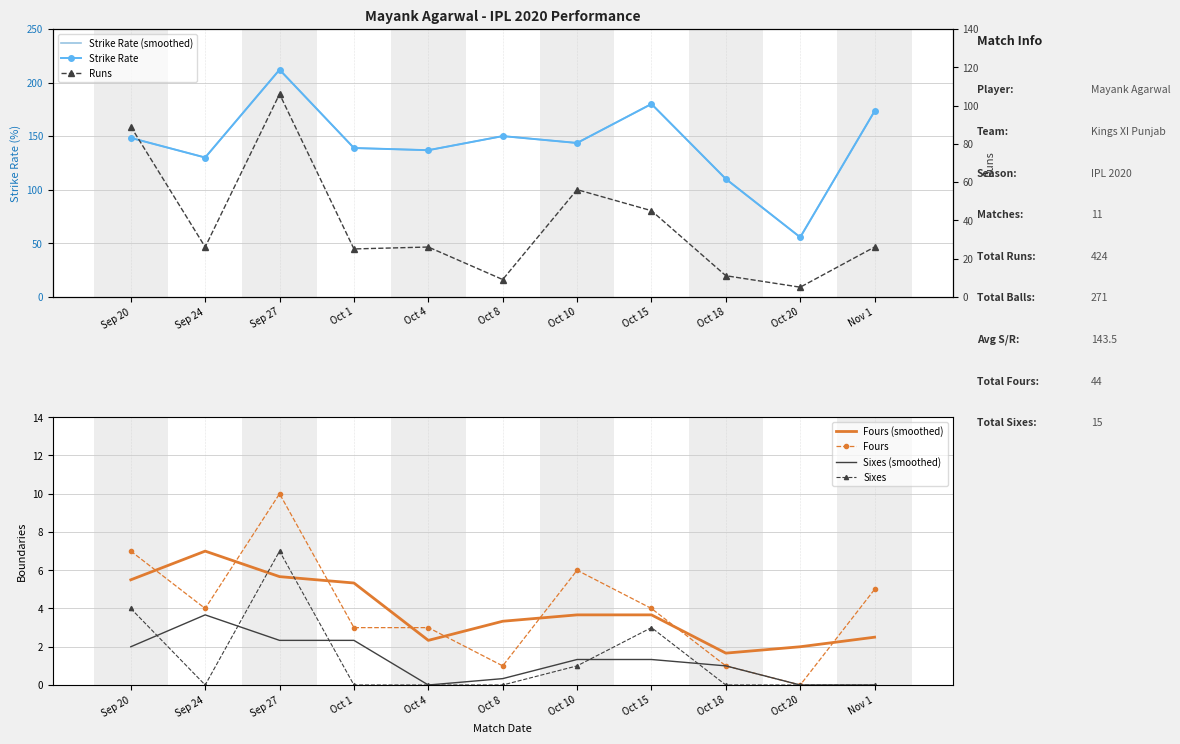

How many intersections are there between Fours (smoothed) and Sixes?

2